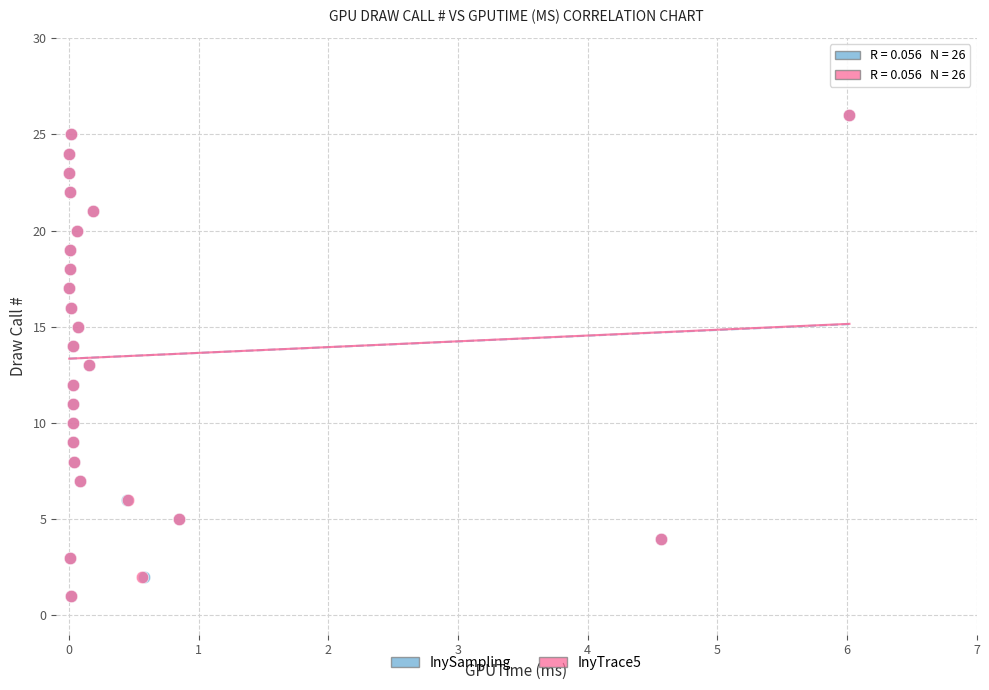

What are all the series names shown in the legend?

InySampling, InyTrace5